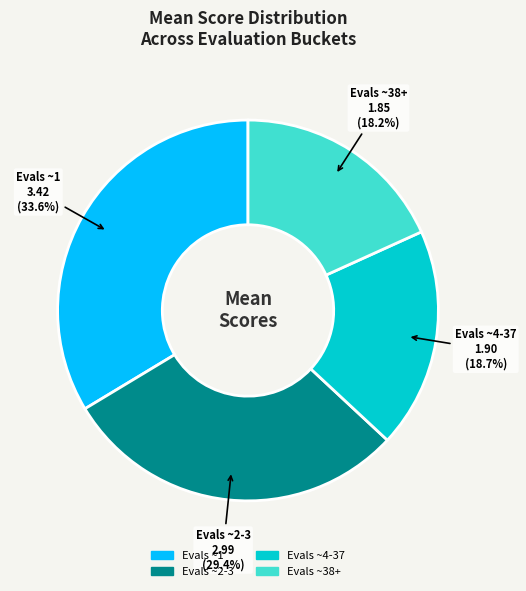

To the nearest percent, what portion does Evals ~1 represent?

34%